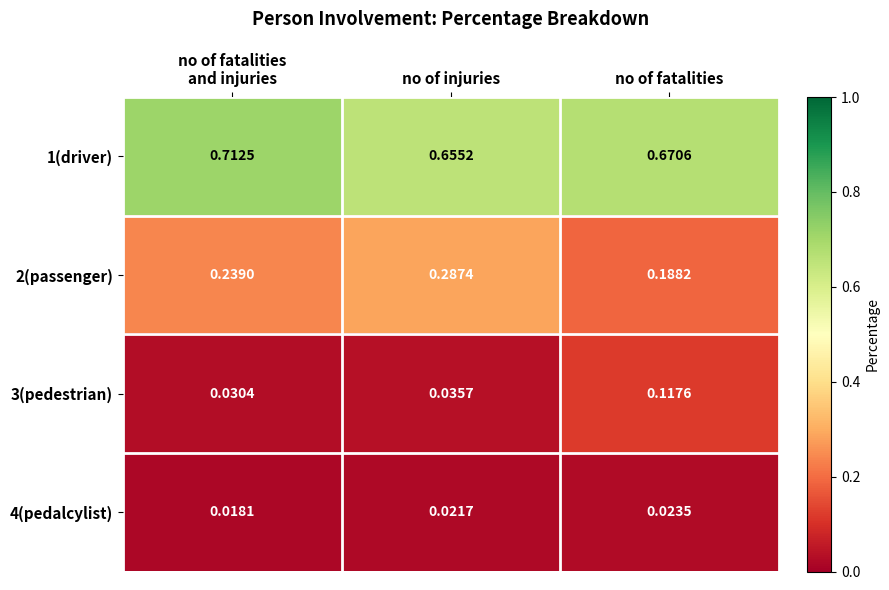

Which category has the highest value in the 3(pedestrian) series?

no of fatalities